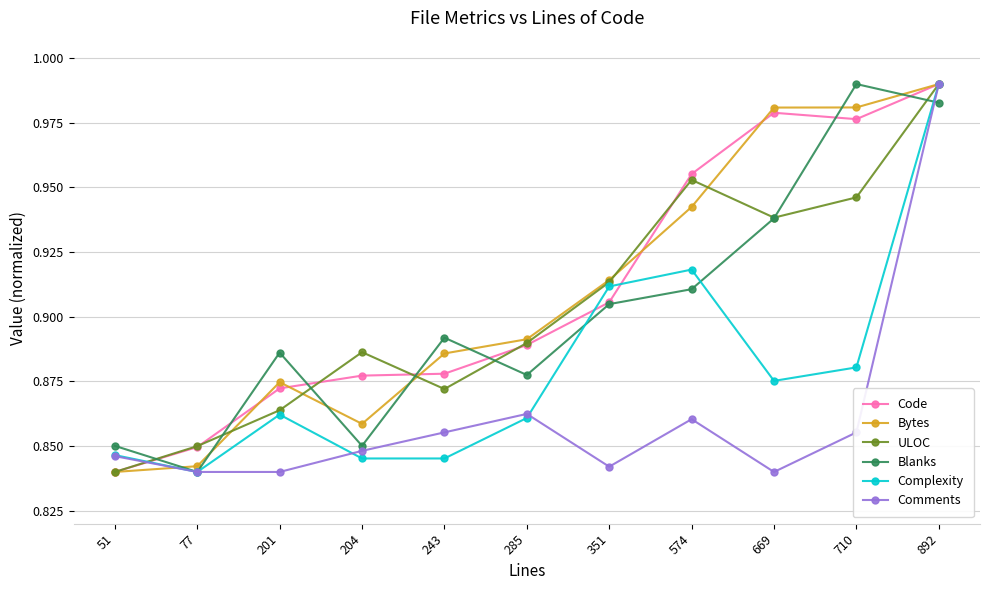

The value of Code at 201 is 0.3. True or false?

False